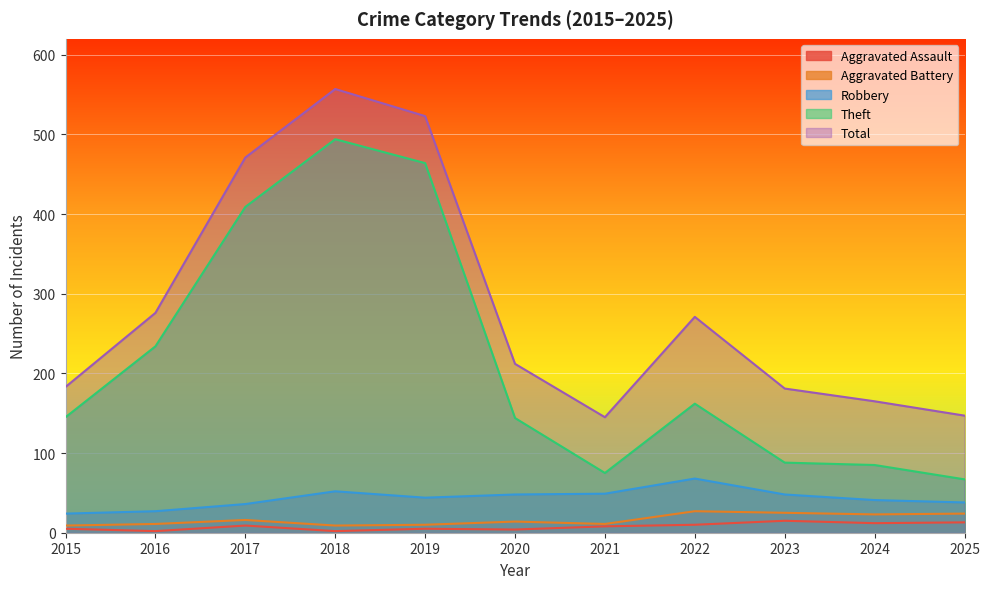

How many interior local valleys does the Aggravated Battery series have?

3